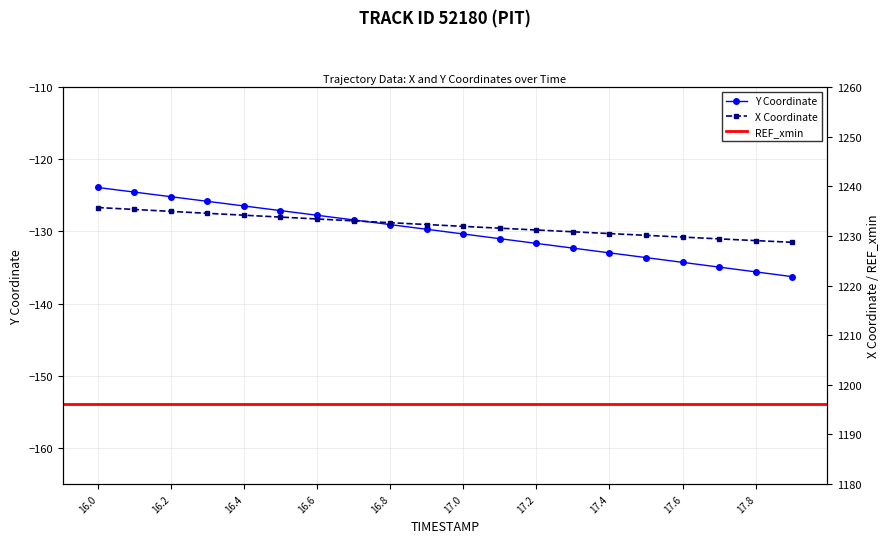

What is the sum of all Y values?

-2601.0